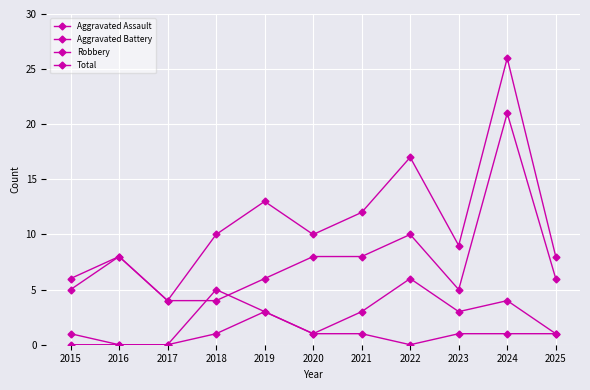

How many data points does each series have?

11